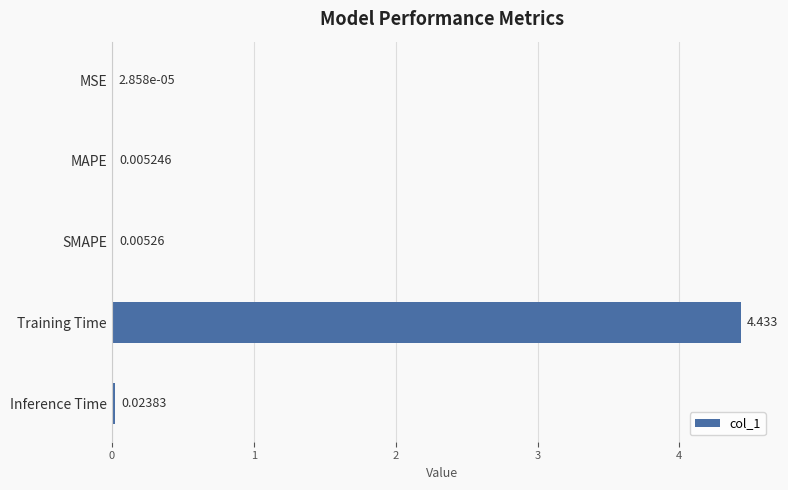

Which category has the highest value across all series?

Training Time